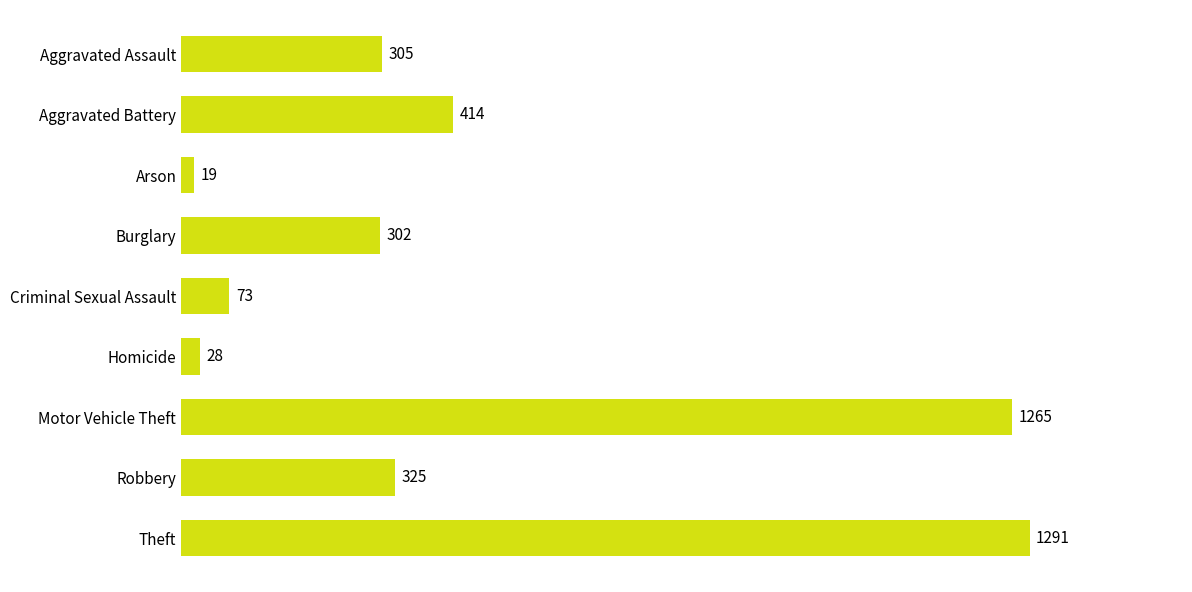

What is the sum of all values?

4022